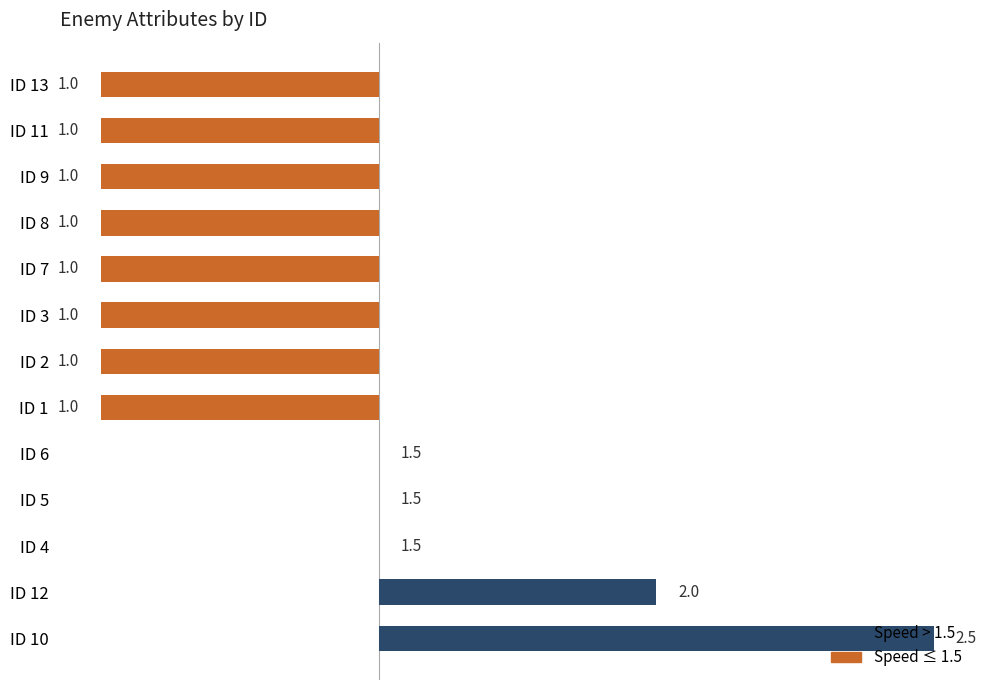

What is the sum of all values?

-2.5